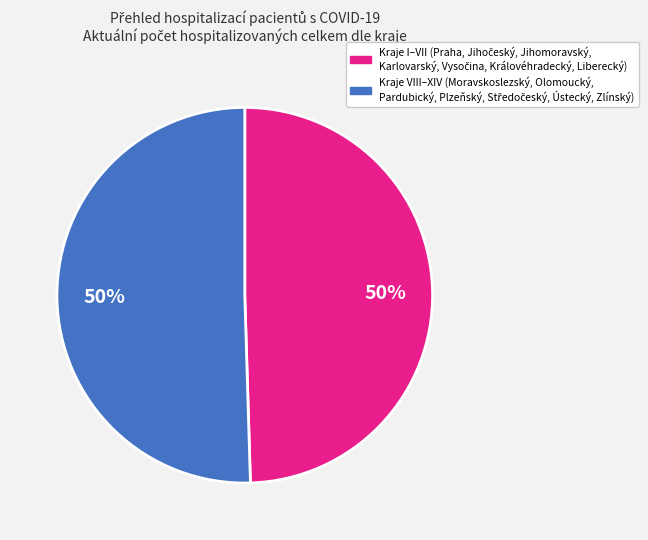

To the nearest percent, what is the average slice percentage?

50%